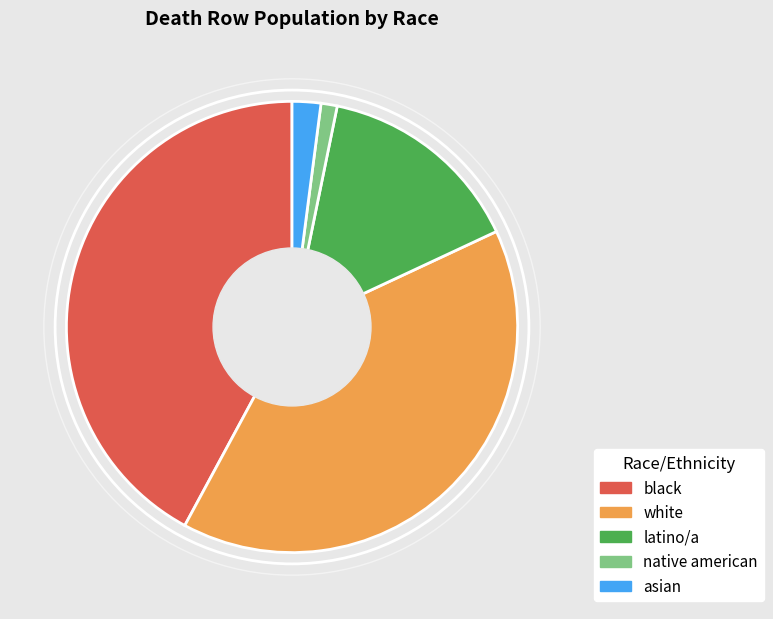

Does any single category account for the majority?

No